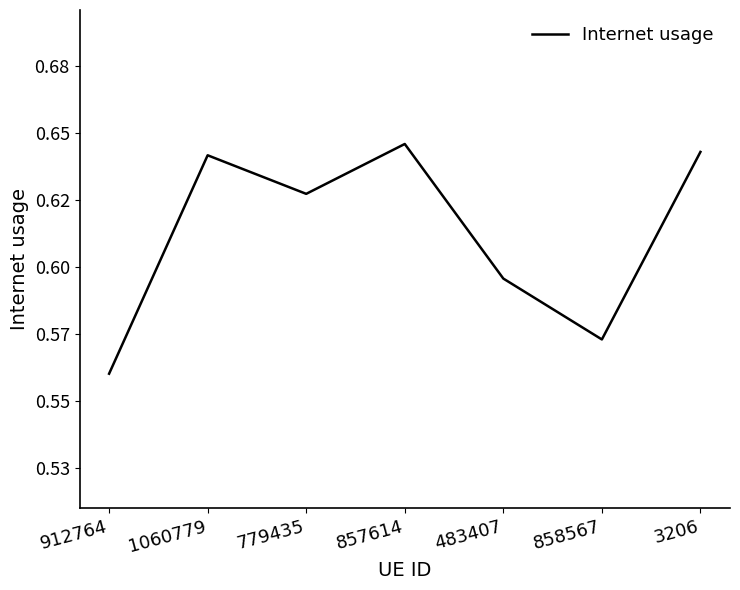

What is the label of the 1st point from the right?

3206